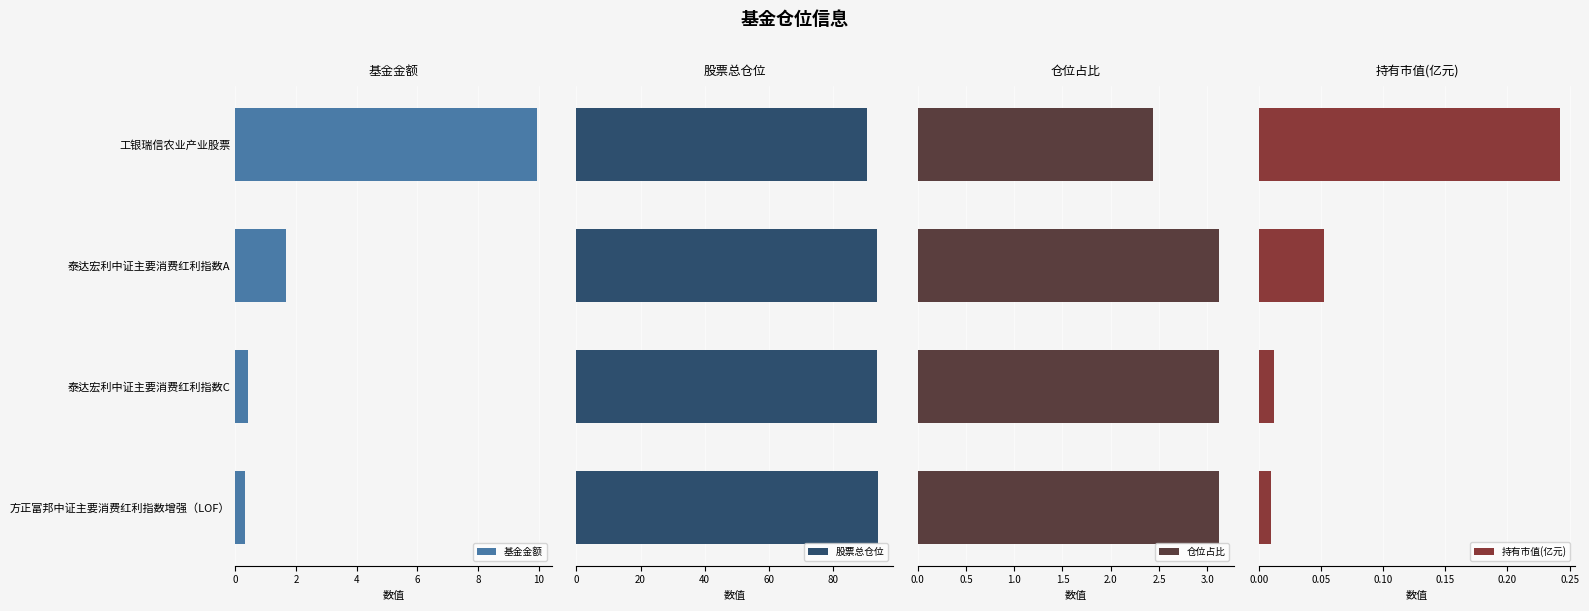

What is the maximum value for 基金金额?

9.9